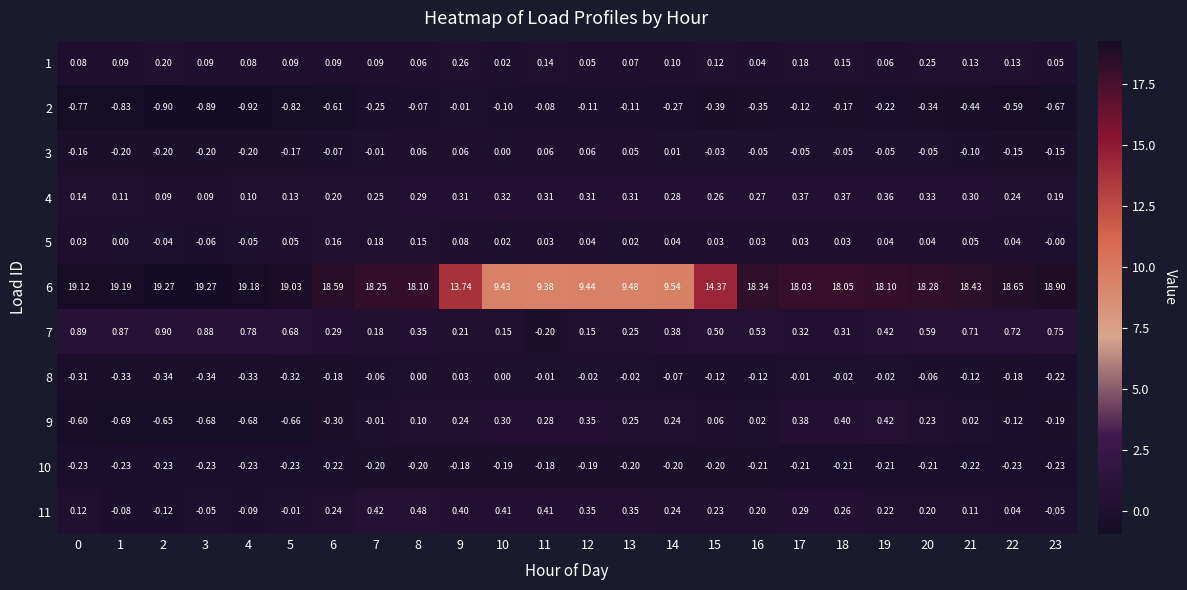

Is the value of 1 at 12 greater than the value of 11 at 18?

No